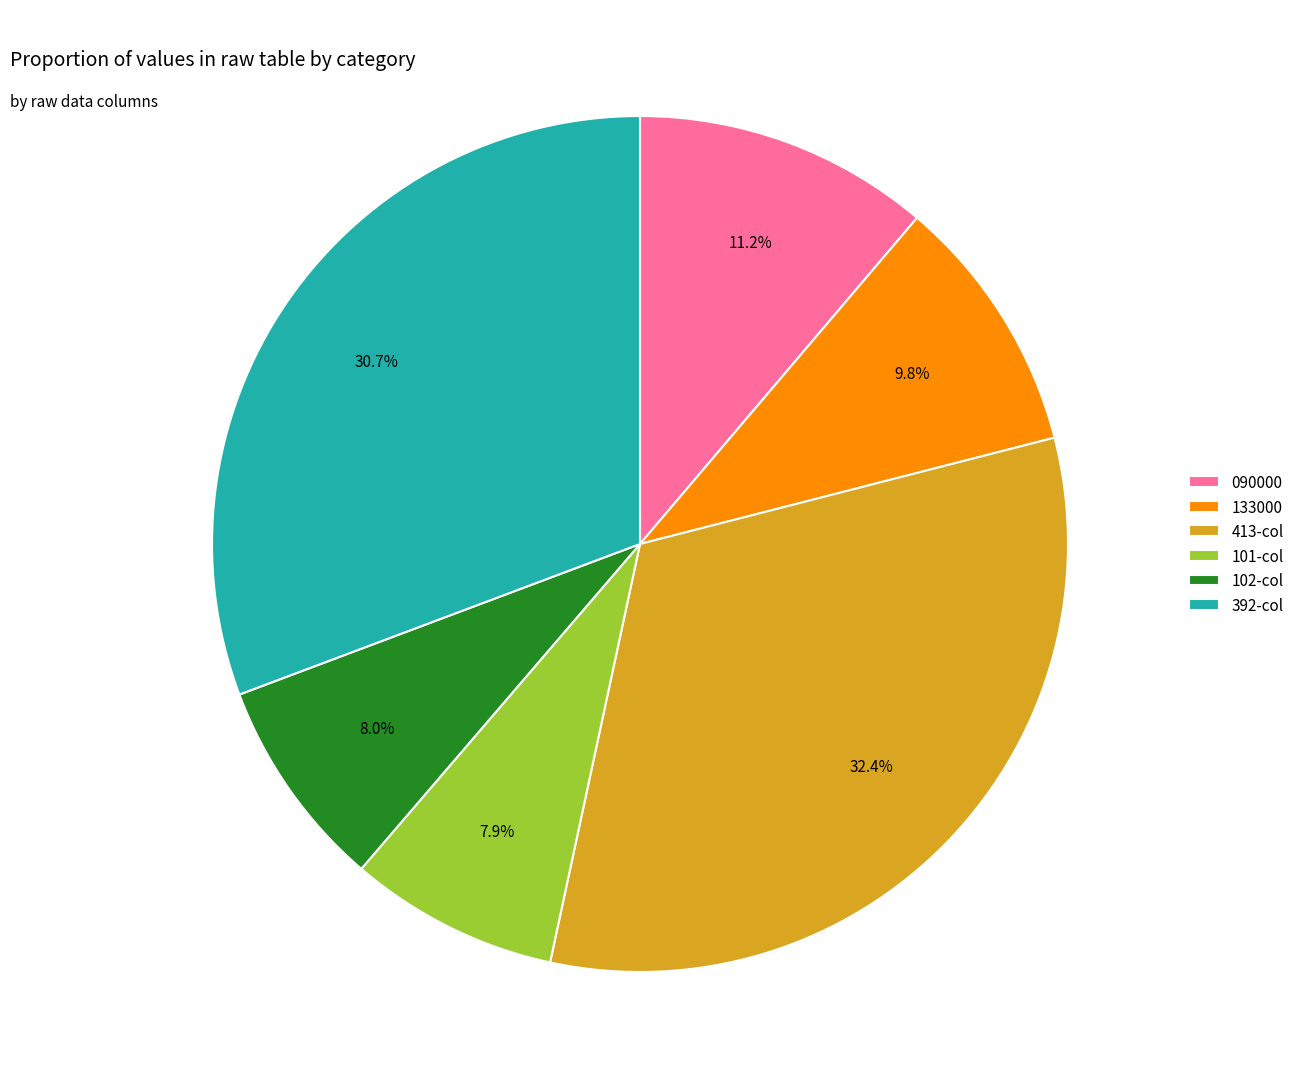

What is the largest slice in the pie chart?

413-col